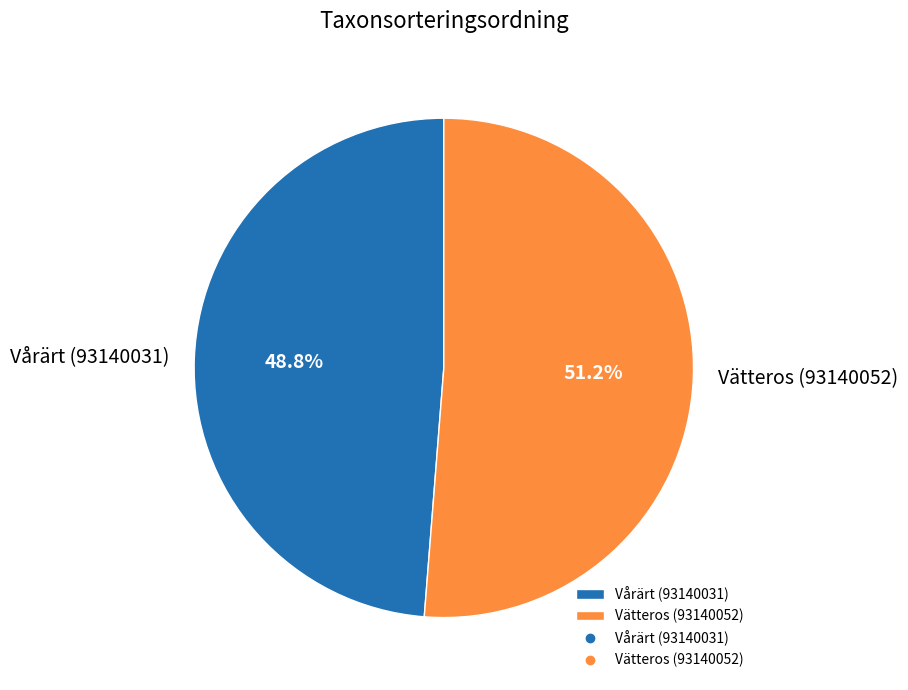

What portion of the pie excludes Vårärt (93140031)?

51.2%